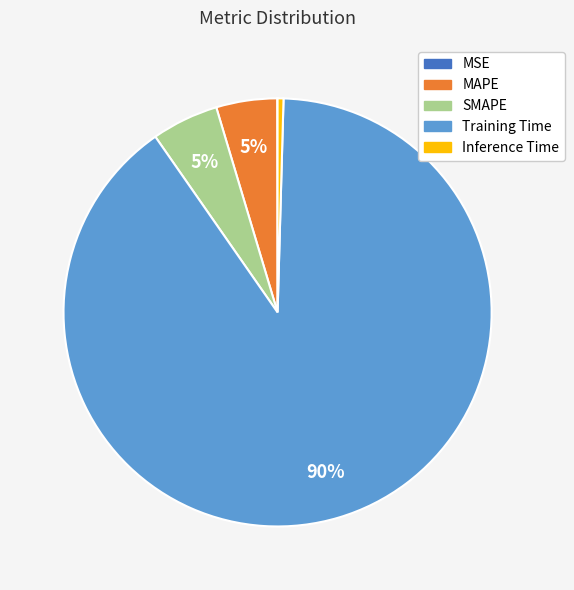

What is the largest slice in the pie chart?

Training Time